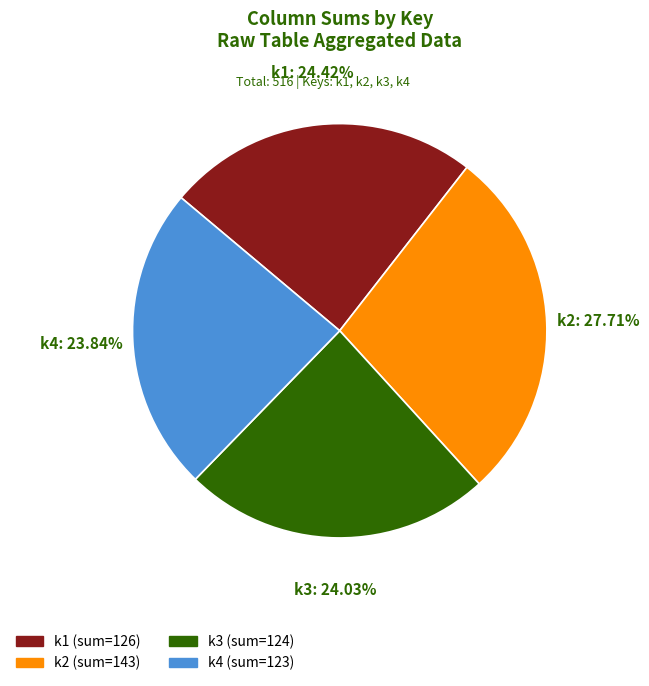

How many slices are in this pie chart?

4